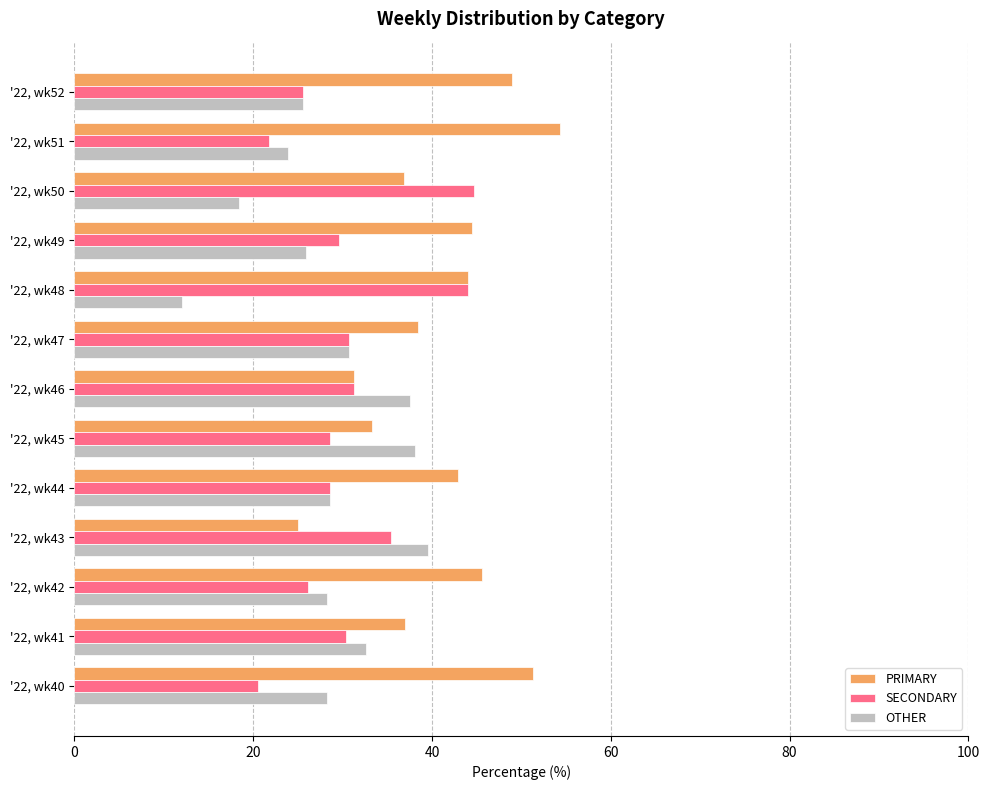

List the series in order of their peak value, highest first.

PRIMARY, SECONDARY, OTHER